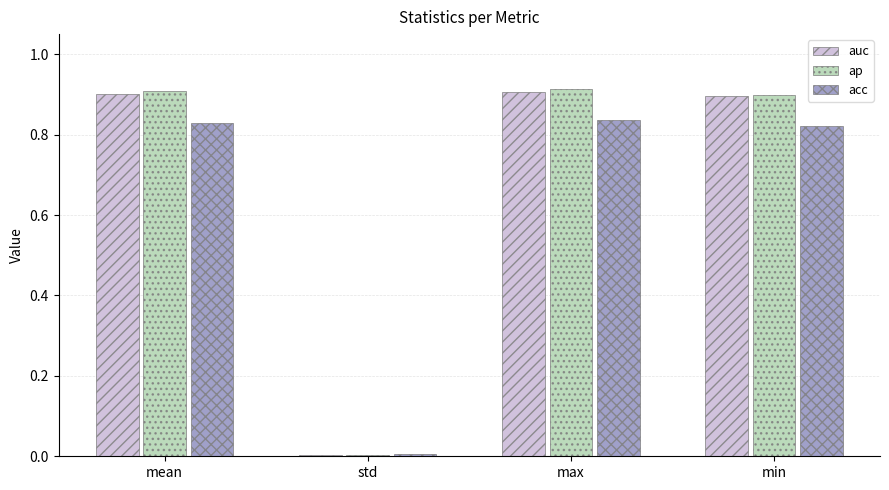

Which series has the widest spread of values?

ap